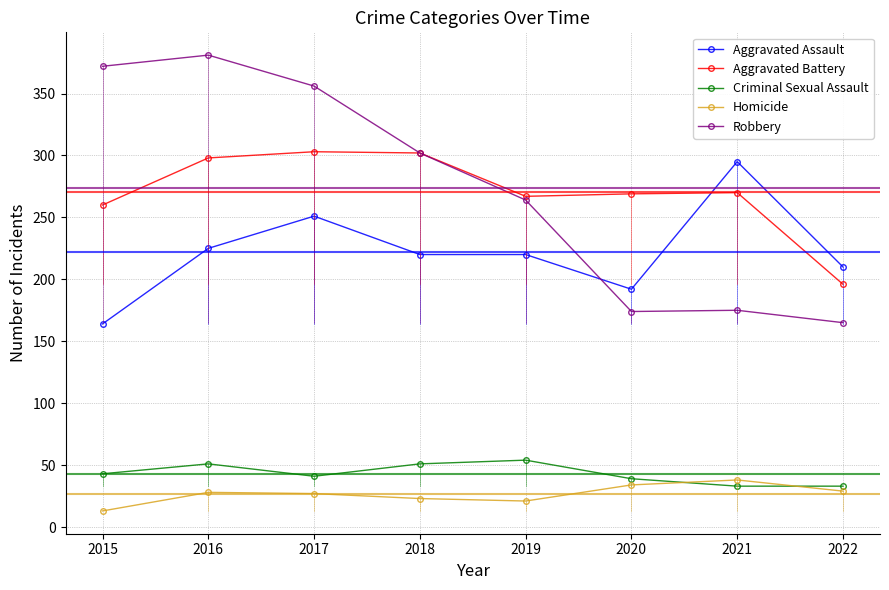

What is the sum of all Homicide values?

213